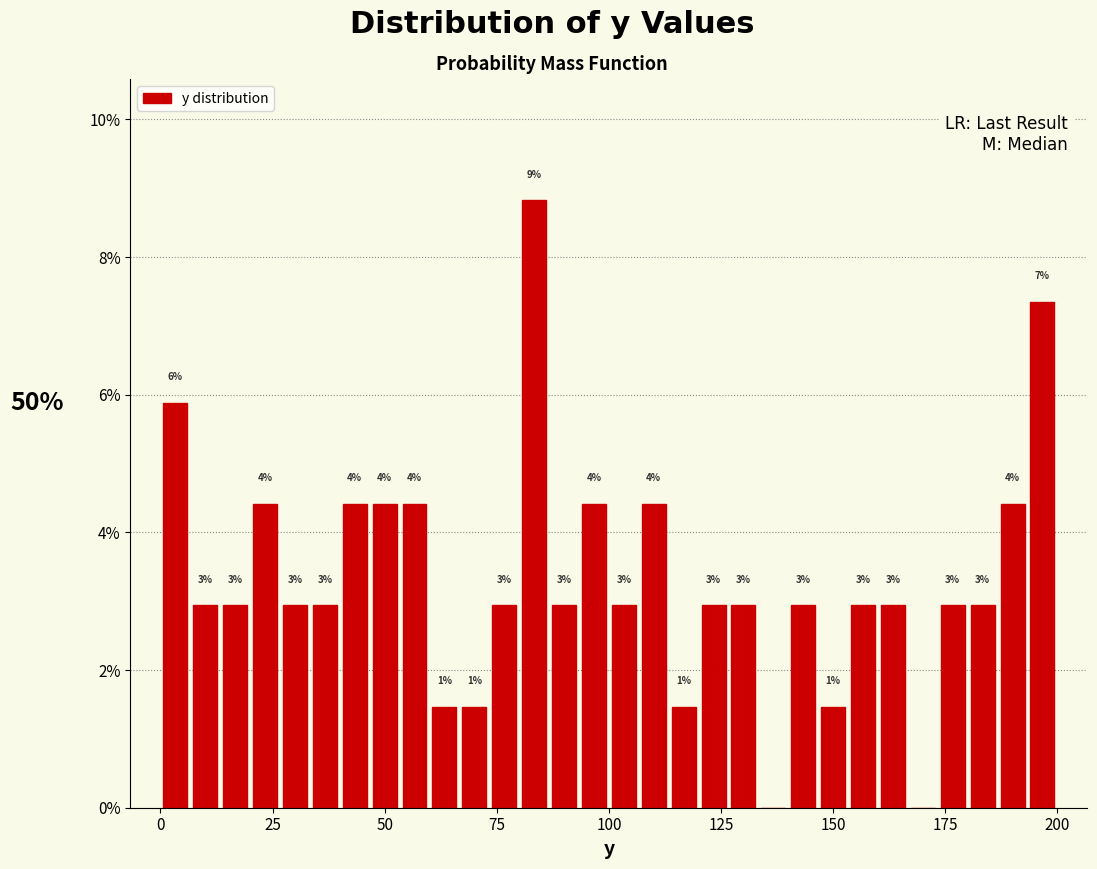

Around what value on the x-axis is the tallest bar? Give the approximate position of its centre, as read against the axis.

85